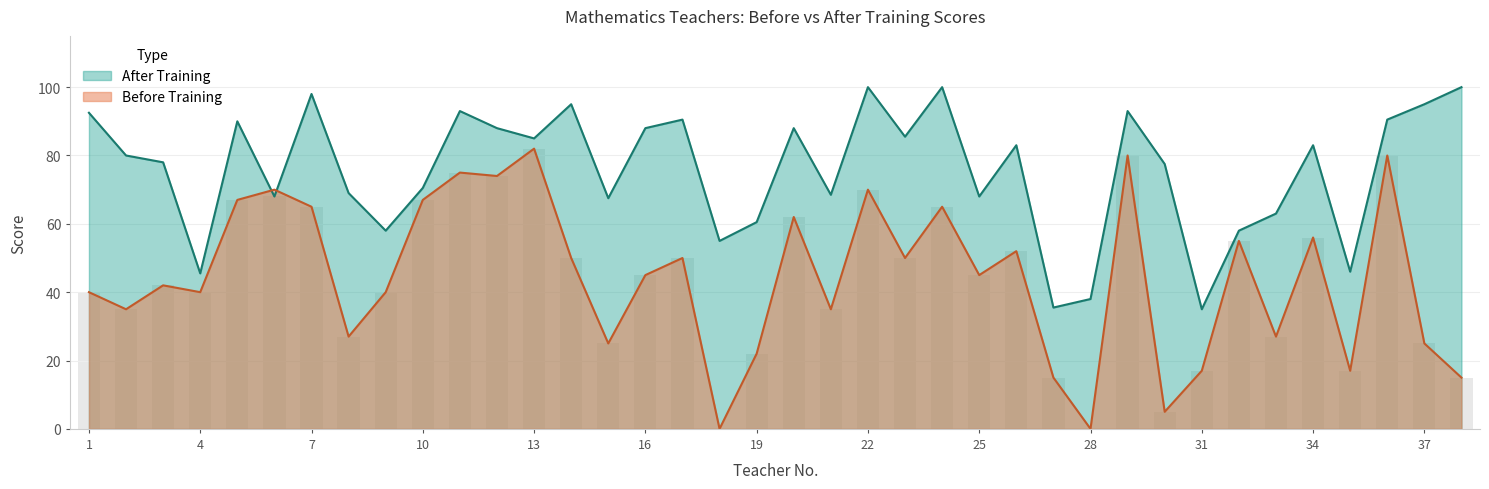

What is the sum of the Before Training values at 37 and 4?

65.0